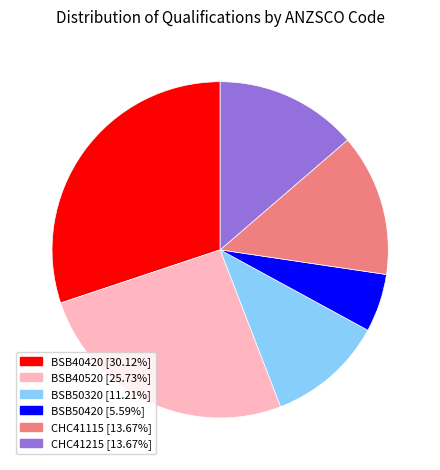

Is BSB40420 the majority of the pie?

No